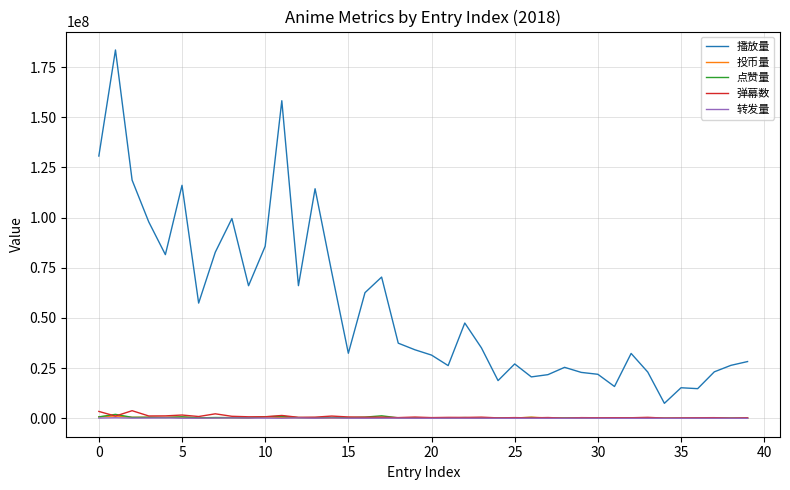

What is the maximum value shown in the chart?

183550284